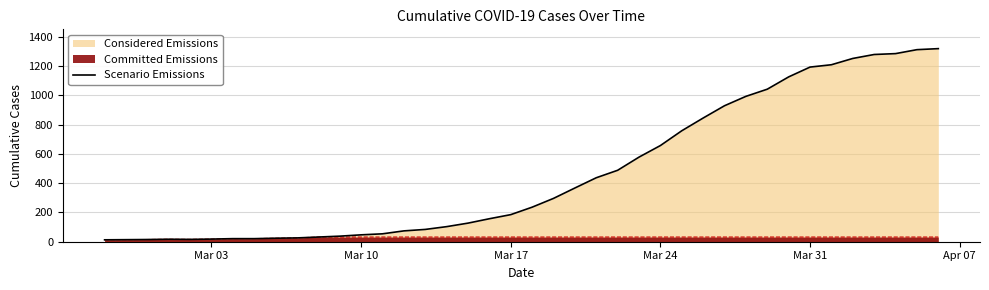

How many distinct data groups are displayed?

2